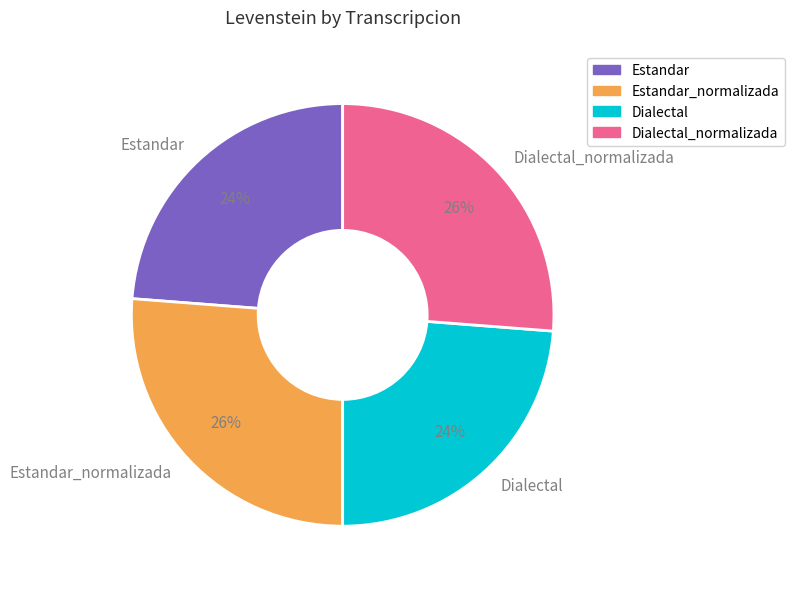

Count the number of slices in the pie.

4